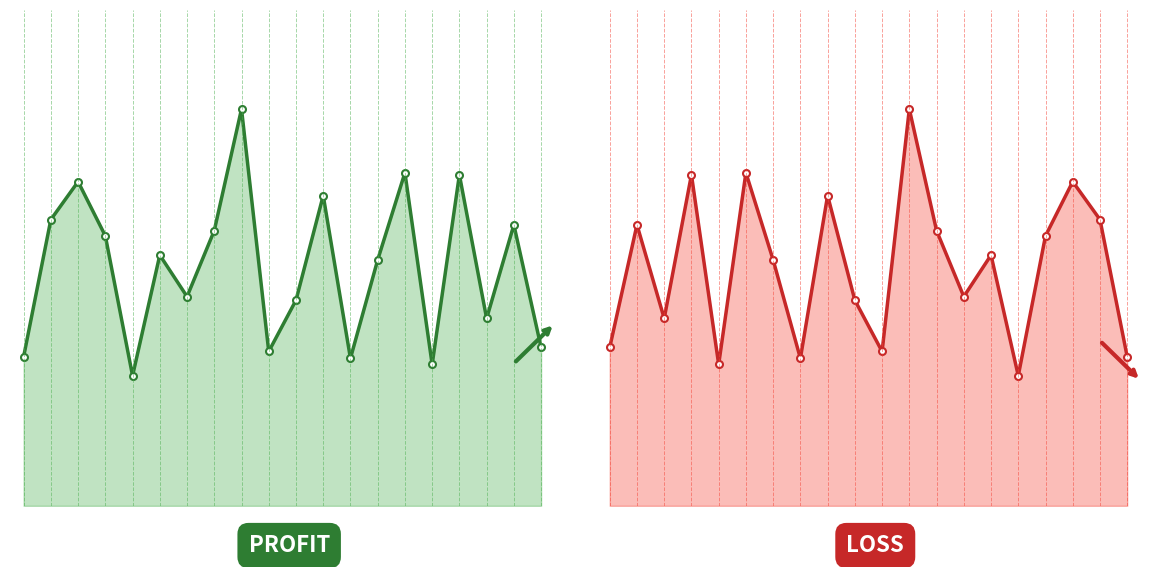

Reading left to right, list all the values displayed in this chart.

0=3739	1=7182	2=8133	3=6773	4=3263	5=6290	6=5249	7=6905	8=9955	9=3872	10=5158	11=7784	12=3700	13=6169	14=8357	15=3547	16=8305	17=4701	18=7050	19=3974